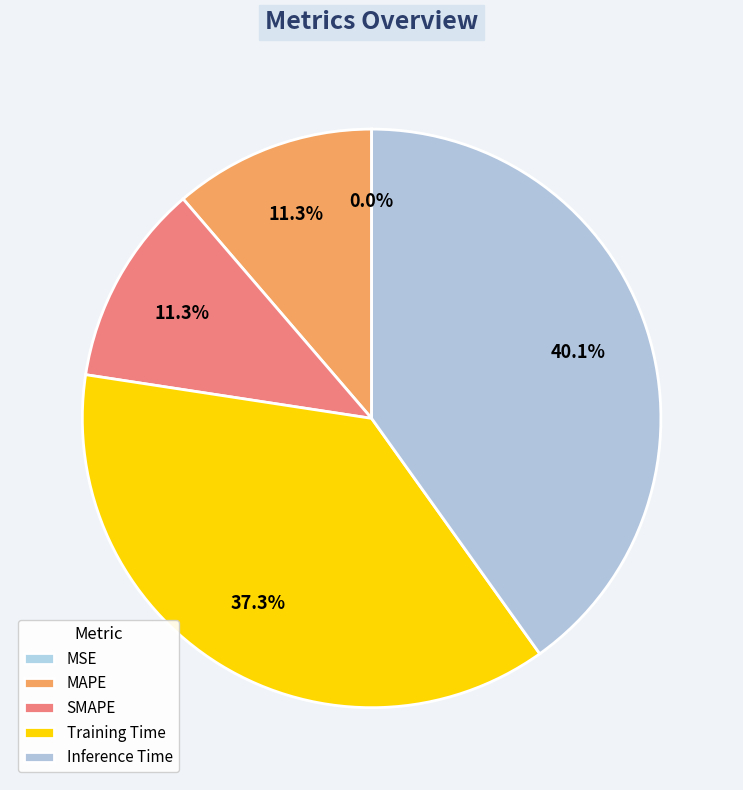

What is the smallest slice in the pie chart?

MSE